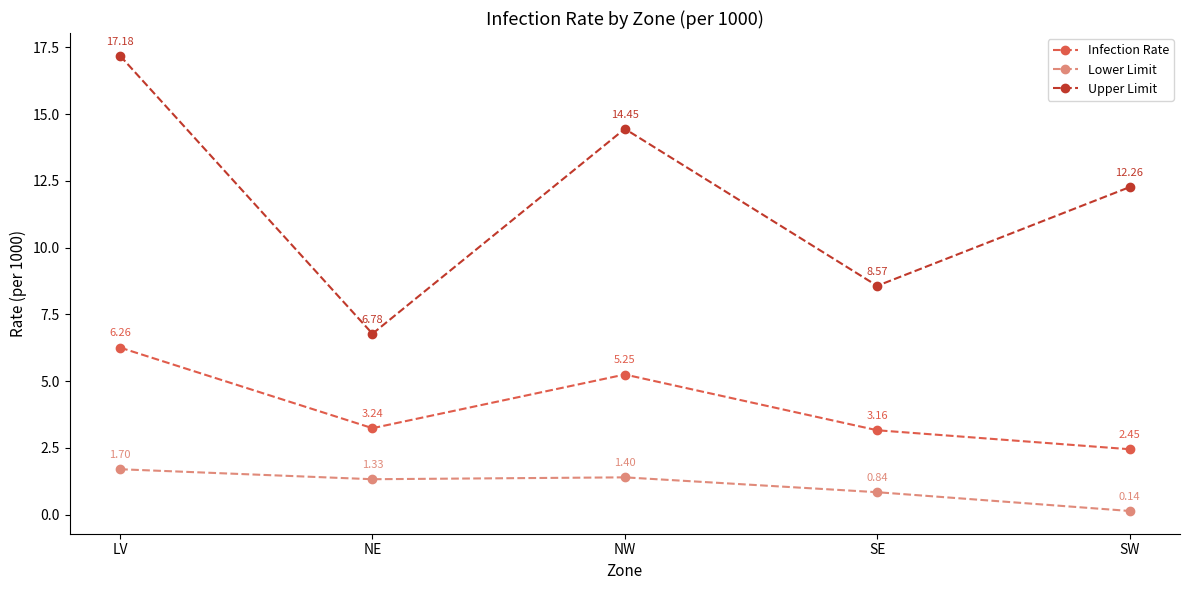

Rank the series by their maximum value, from lowest to highest.

Lower Limit, Infection Rate, Upper Limit